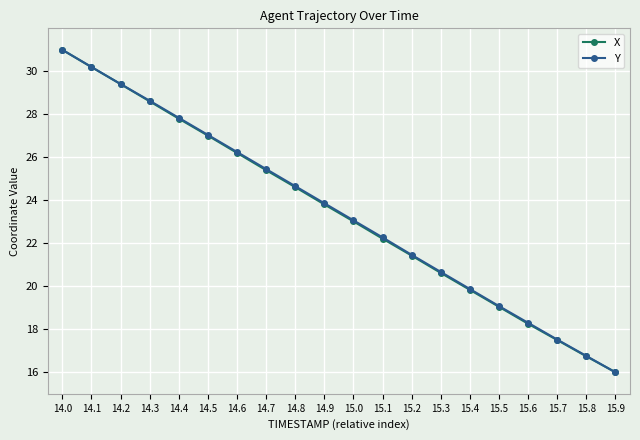

List the labels in order of Y value, largest first.

14.0, 14.1, 14.2, 14.3, 14.4, 14.5, 14.6, 14.7, 14.8, 14.9, 15.0, 15.1, 15.2, 15.3, 15.4, 15.5, 15.6, 15.7, 15.8, 15.9